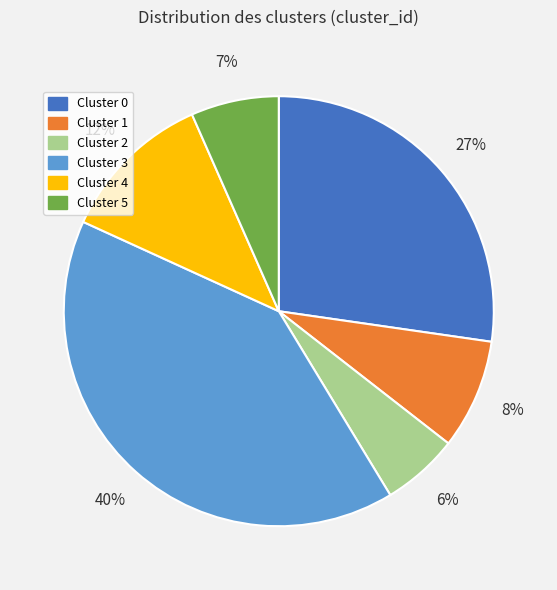

Is there any slice that represents more than half of the pie?

No